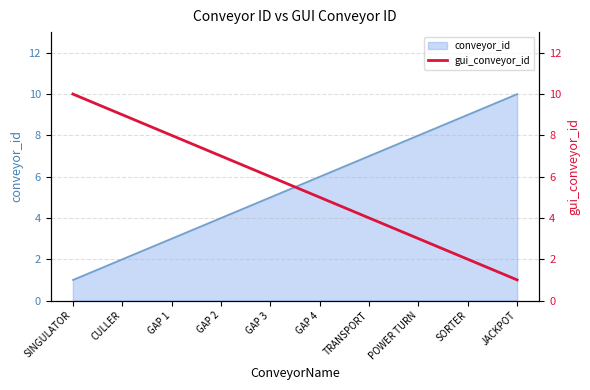

True or false: the data has more than 1 interior local peaks.

False